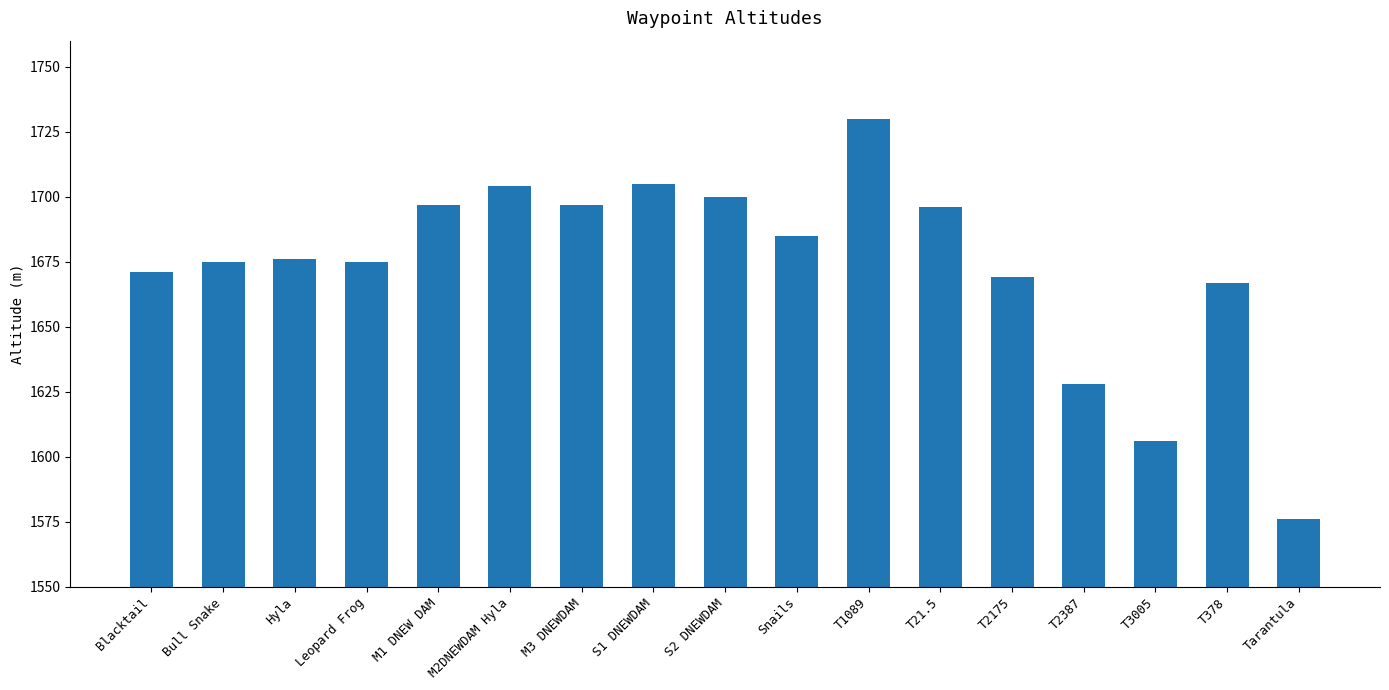

What is the difference between the maximum and second lowest values?

124